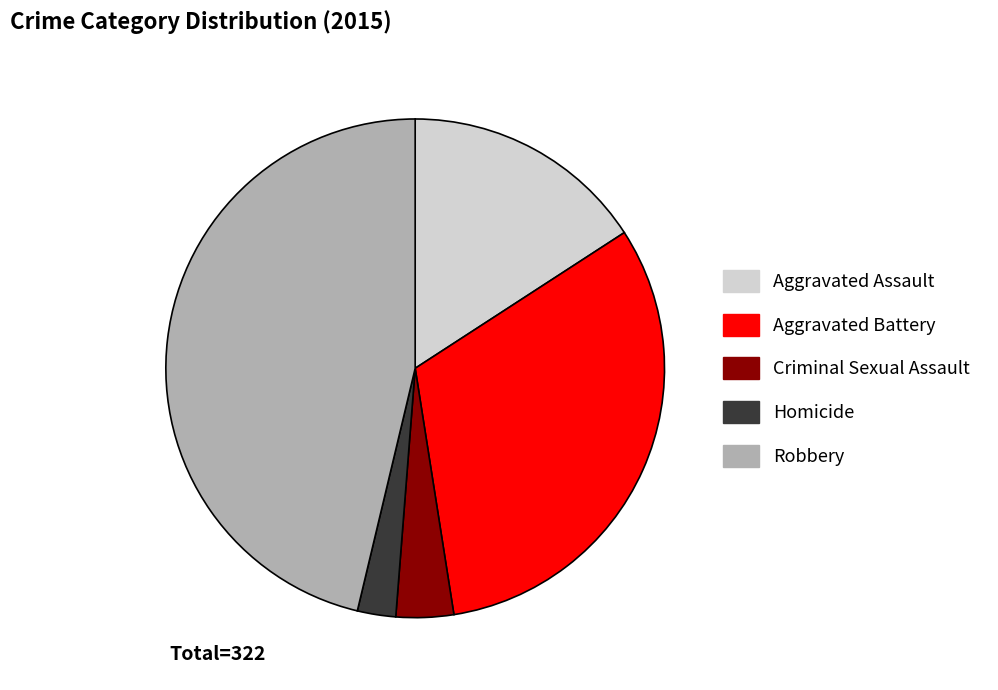

Rank the categories by value from highest to lowest.

Robbery, Aggravated Battery, Aggravated Assault, Criminal Sexual Assault, Homicide